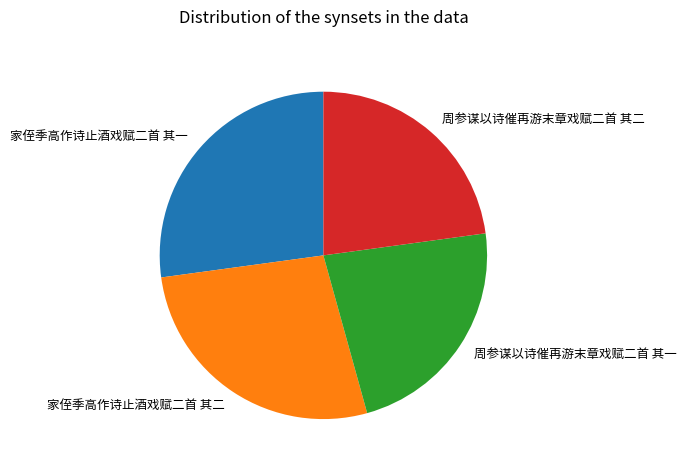

The 周参谋以诗催再游末章戏赋二首 其一 slice represents 23% of the pie. True or false?

True